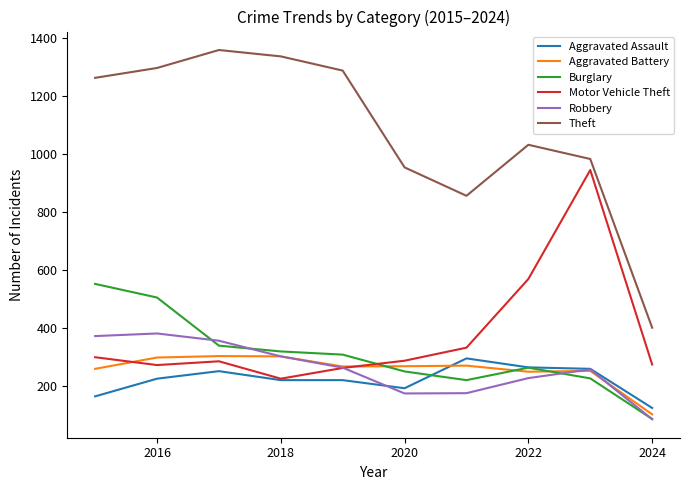

Count the number of categories in the chart.

10